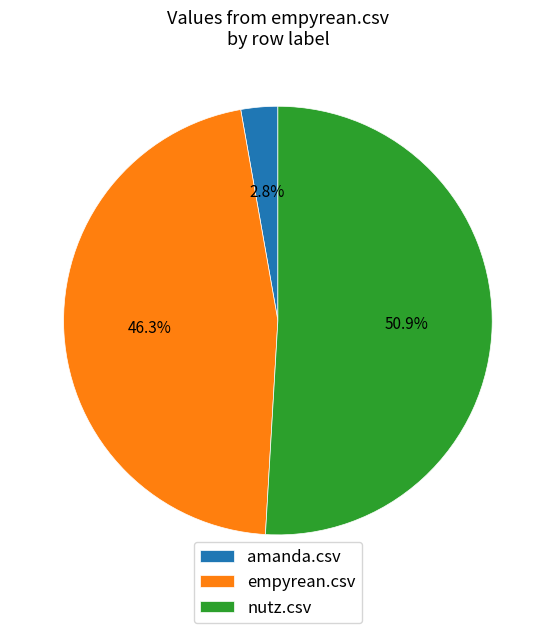

The amanda.csv slice represents 3% of the pie. True or false?

True